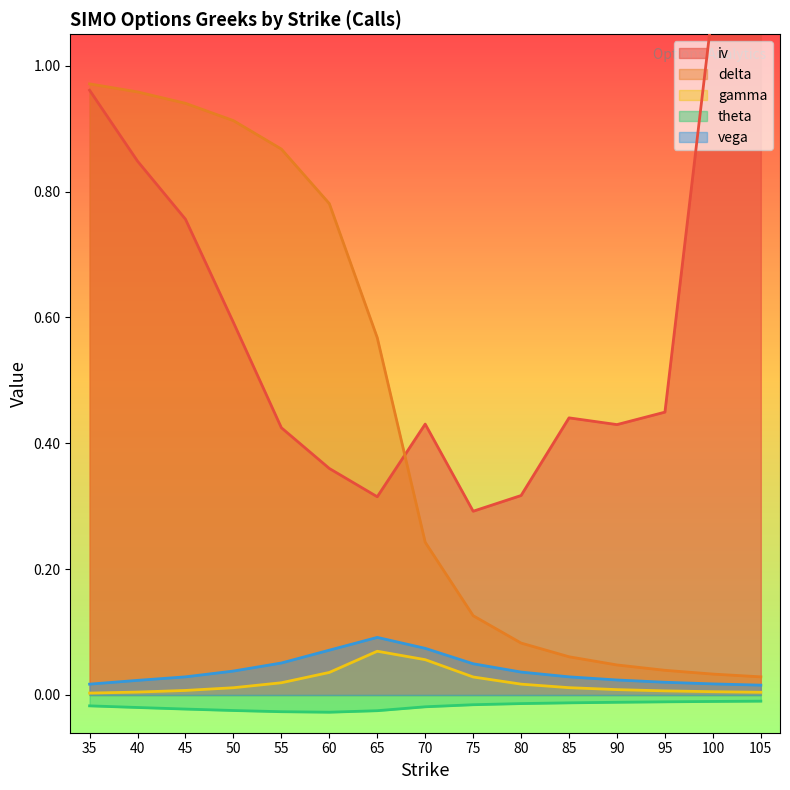

True or false: theta and iv intersect in this chart.

False